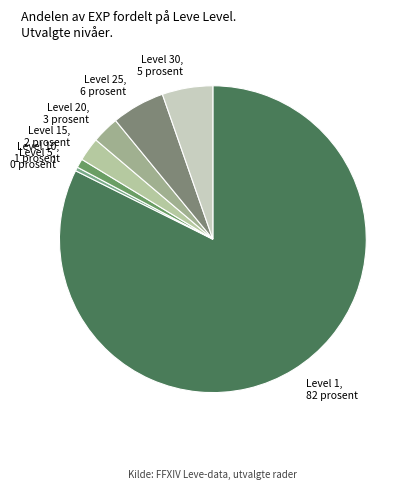

Count the number of slices in the pie.

7